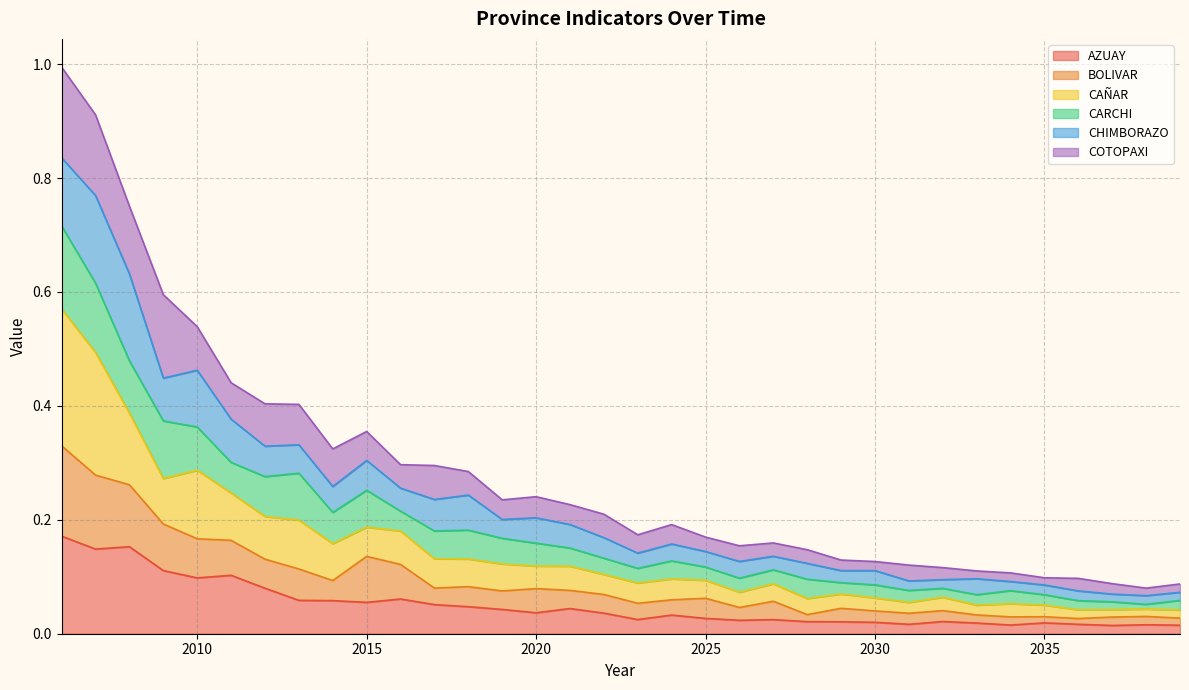

Does the chart have visible grid lines?

Yes